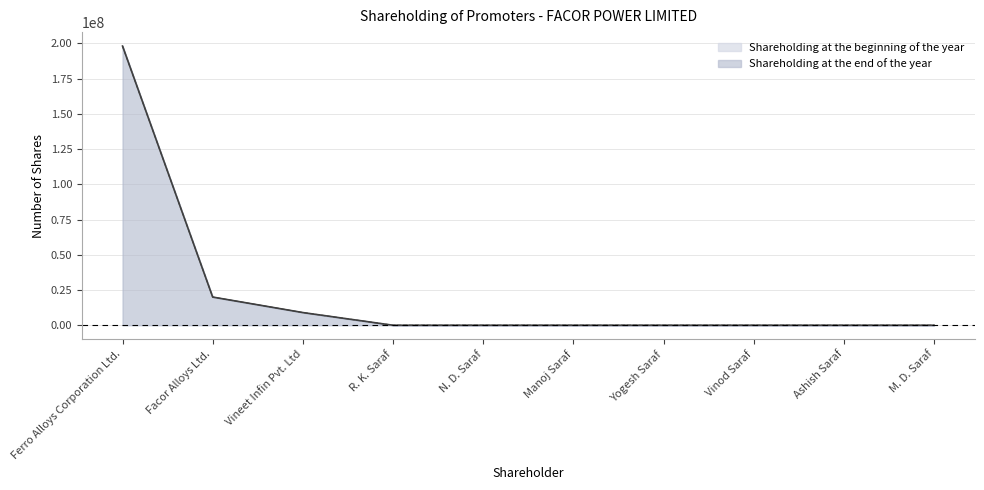

Reading left to right, extract all data points from this chart.

Shareholding at the beginning of the year: Ferro Alloys Corporation Ltd.=198059930	Facor Alloys Ltd.=20000000	Vineet Infin Pvt. Ltd=9000000	R. K. Saraf=10	N. D. Saraf=10	Manoj Saraf=10	Yogesh Saraf=10	Vinod Saraf=10	Ashish Saraf=10	M. D. Saraf=10
Shareholding at the end of the year: Ferro Alloys Corporation Ltd.=198059930	Facor Alloys Ltd.=20000000	Vineet Infin Pvt. Ltd=9000000	R. K. Saraf=10	N. D. Saraf=10	Manoj Saraf=10	Yogesh Saraf=10	Vinod Saraf=10	Ashish Saraf=10	M. D. Saraf=10